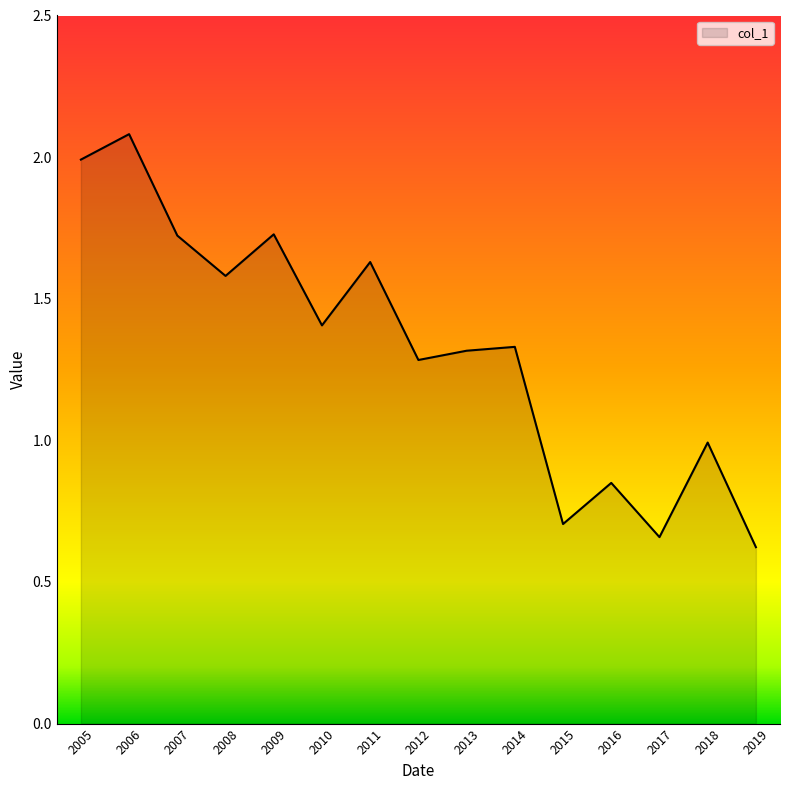

The value at 2007 is 1.7. True or false?

True